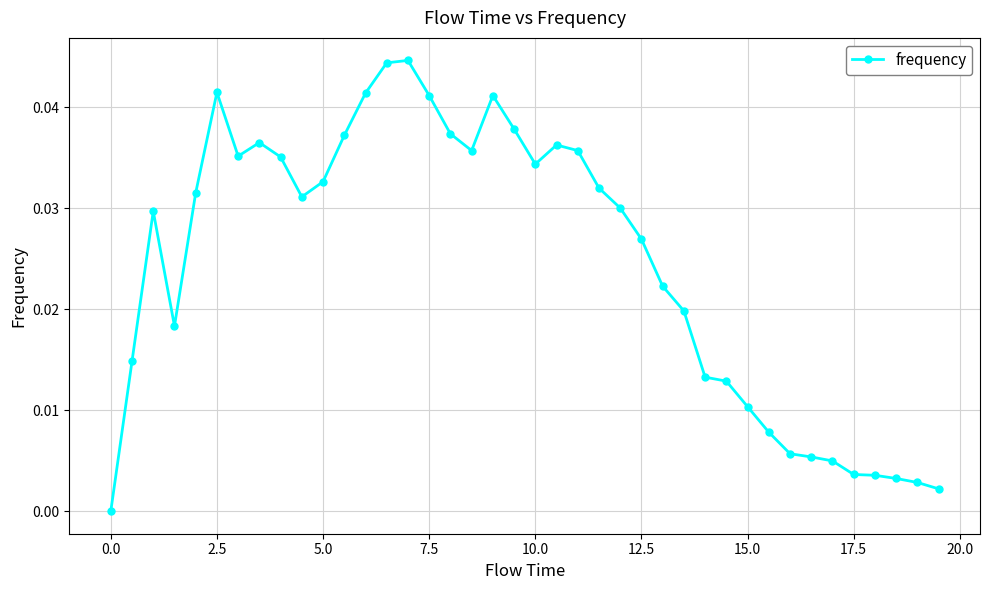

Does the chart display data point markers on the line(s)?

Yes